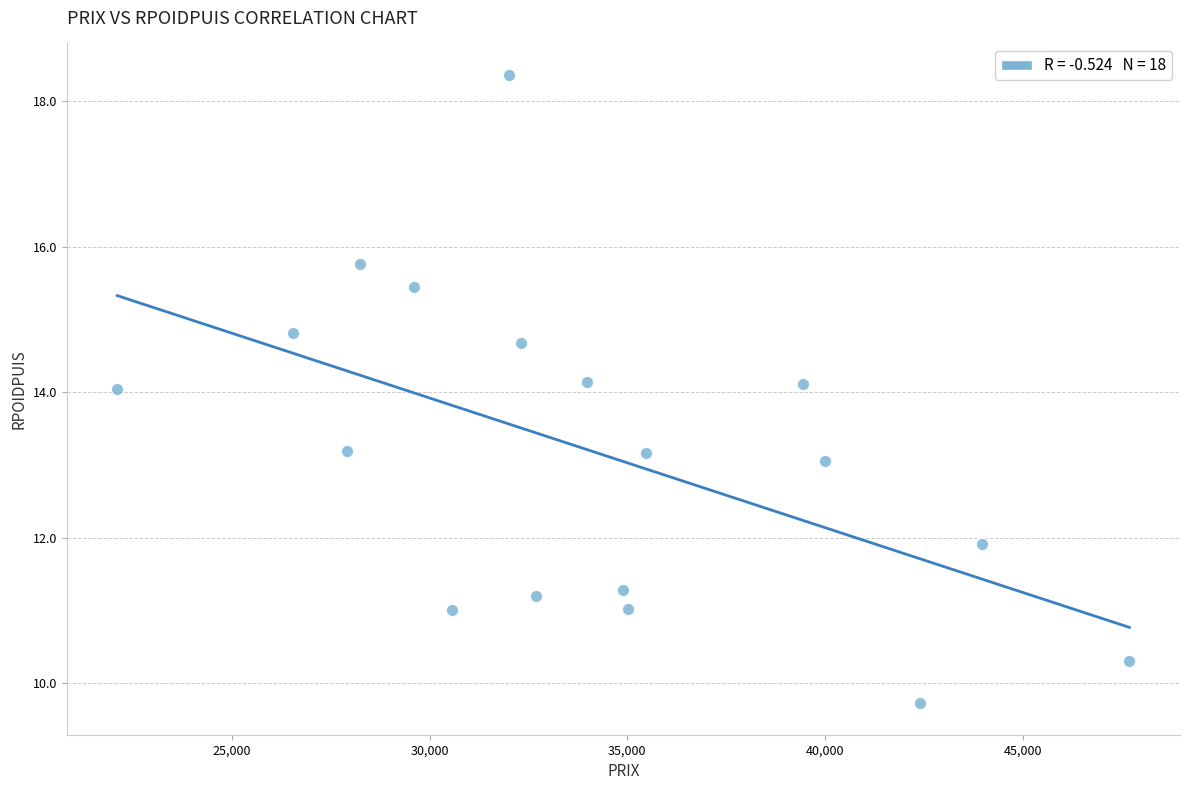

What is the range of Y values (max minus min)?

8.6